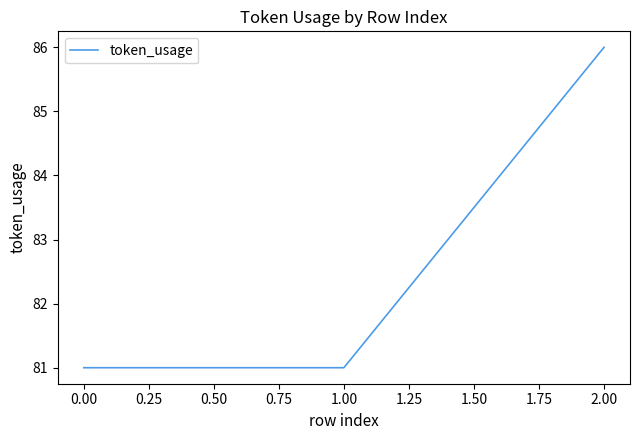

Approximately how many times larger is the value at 1.00 compared to 2.00?

0.9